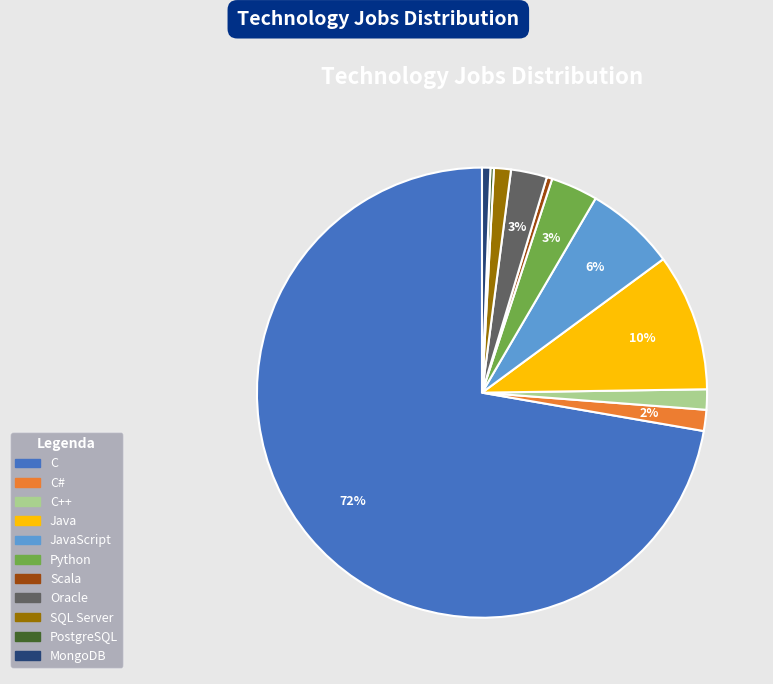

To the nearest percent, what is the average slice percentage?

9%